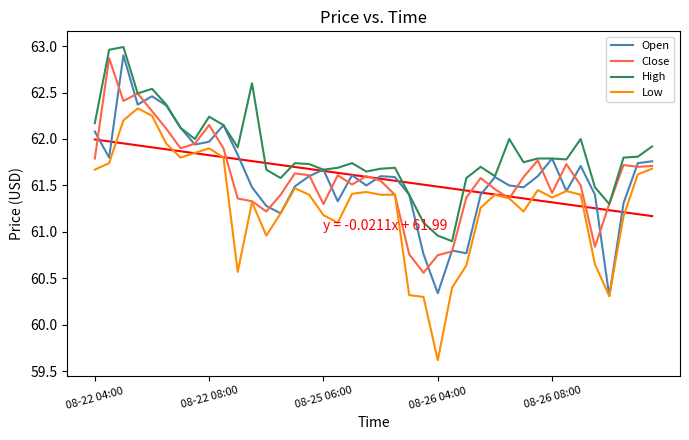

Reading left to right, list all the values displayed in this chart.

Open: 62.1	61.8	62.9	62.4	62.5	62.4	62.1	61.9	62.0	62.2	61.8	61.5	61.3	61.2	61.5	61.6	61.7	61.3	61.6	61.5	61.6	61.6	61.4	60.8	60.3	60.8	60.8	61.4	61.6	61.5	61.5	61.6	61.8	61.4	61.7	61.4	60.3	61.3	61.7	61.8
Close: 61.8	62.9	62.4	62.5	62.3	62.1	61.9	62.0	62.2	61.9	61.4	61.3	61.2	61.4	61.6	61.6	61.3	61.6	61.5	61.6	61.5	61.4	60.8	60.6	60.8	60.8	61.4	61.6	61.5	61.4	61.6	61.8	61.4	61.7	61.5	60.8	61.3	61.7	61.7	61.7
High: 62.2	63.0	63.0	62.5	62.5	62.4	62.1	62.0	62.2	62.2	61.9	62.6	61.7	61.6	61.7	61.7	61.7	61.7	61.7	61.7	61.7	61.7	61.4	61.1	61.0	60.9	61.6	61.7	61.6	62.0	61.8	61.8	61.8	61.8	62.0	61.5	61.3	61.8	61.8	61.9
Low: 61.7	61.7	62.2	62.3	62.2	62.0	61.8	61.8	61.9	61.8	60.6	61.3	61.0	61.2	61.5	61.4	61.2	61.1	61.4	61.4	61.4	61.4	60.3	60.3	59.6	60.4	60.6	61.3	61.4	61.4	61.2	61.5	61.4	61.4	61.4	60.7	60.3	61.2	61.6	61.7